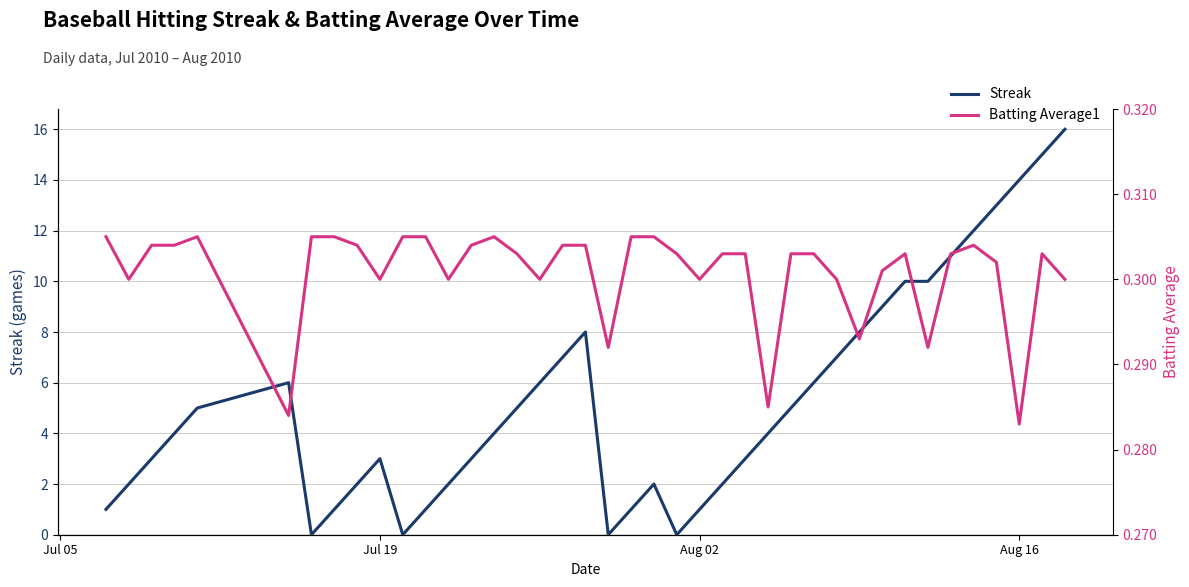

Is it true that Streak equals 0 at Aug 02?

False